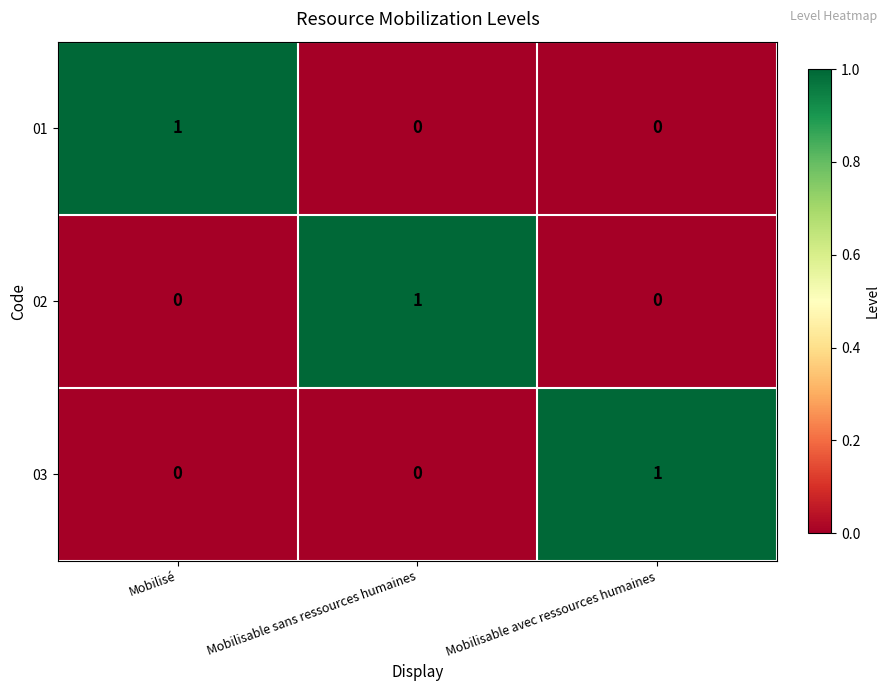

The 02 series shows 0 at Mobilisable avec ressources humaines. True or false?

True